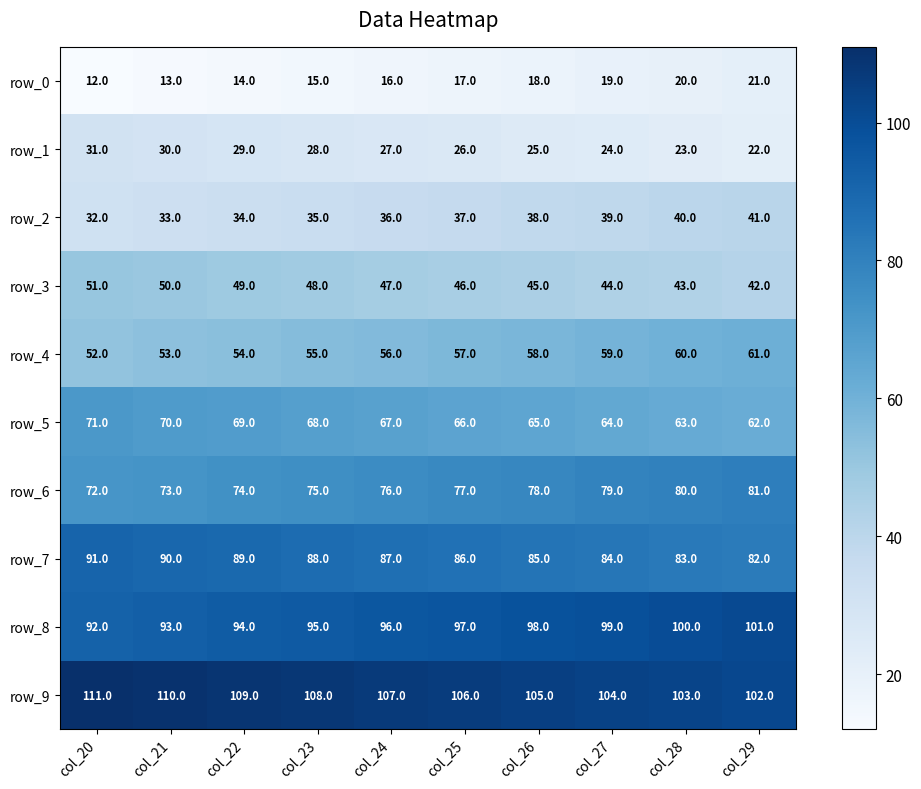

Is it true that row_7 equals 51 at col_29?

False